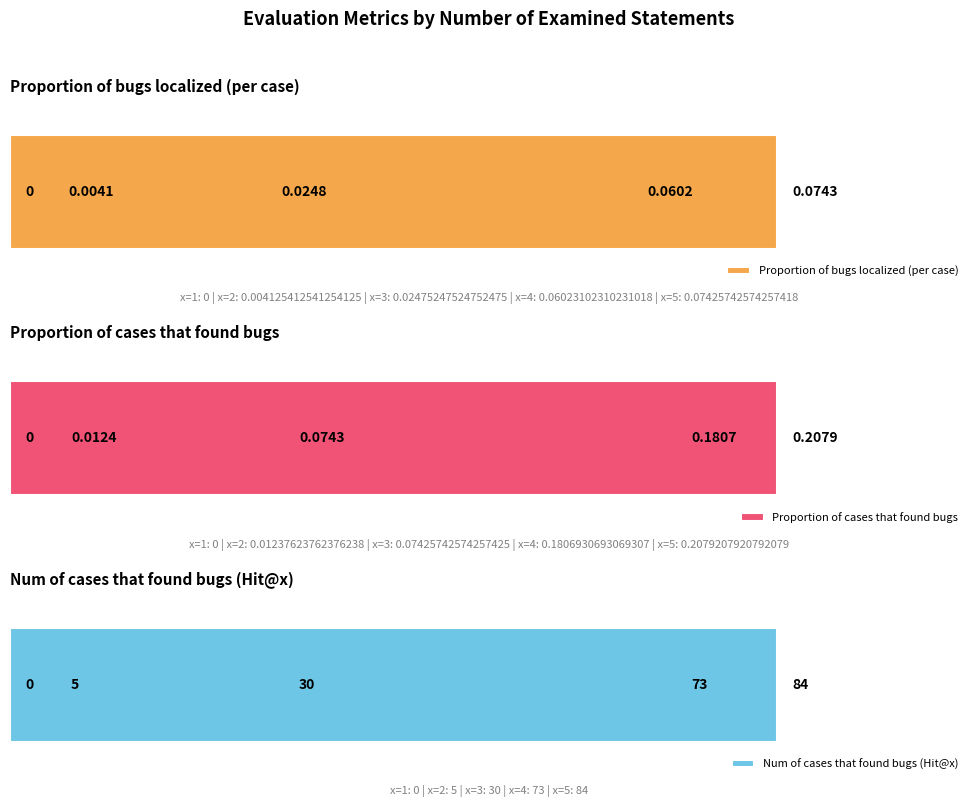

How many bars are there in total?

15